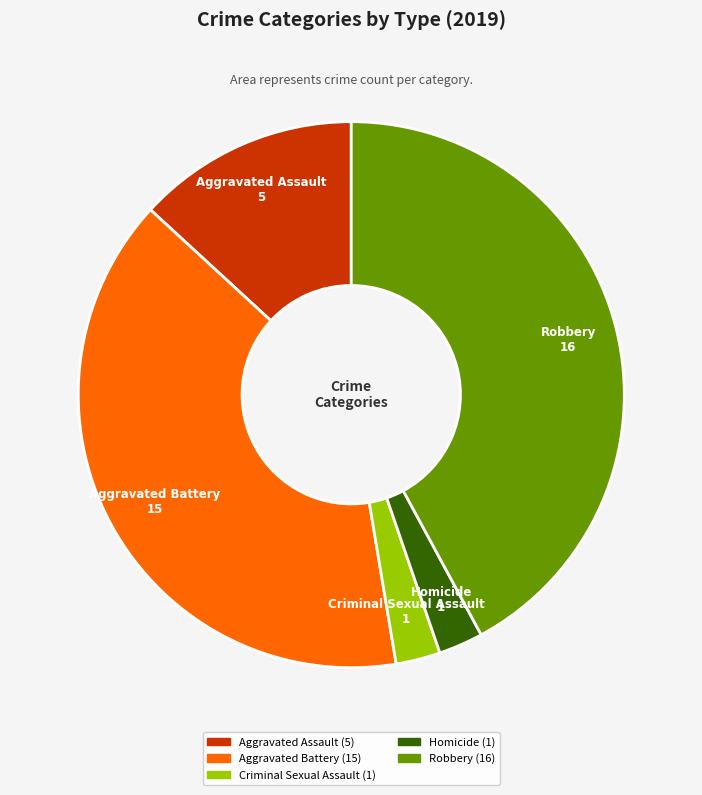

Count the number of slices in the pie.

5